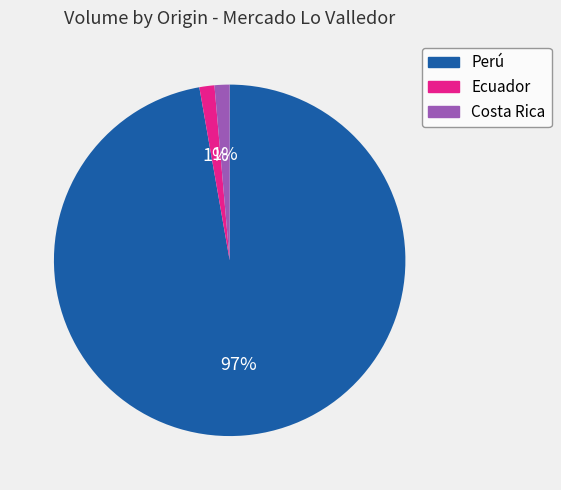

Which category has the biggest portion of the pie?

Perú